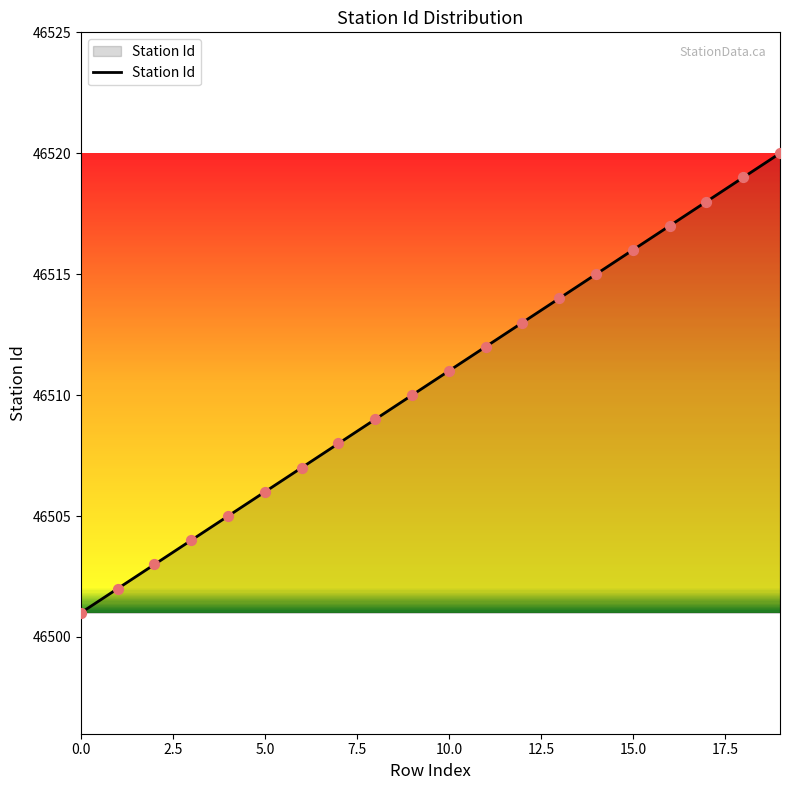

What is the greatest value displayed?

46520